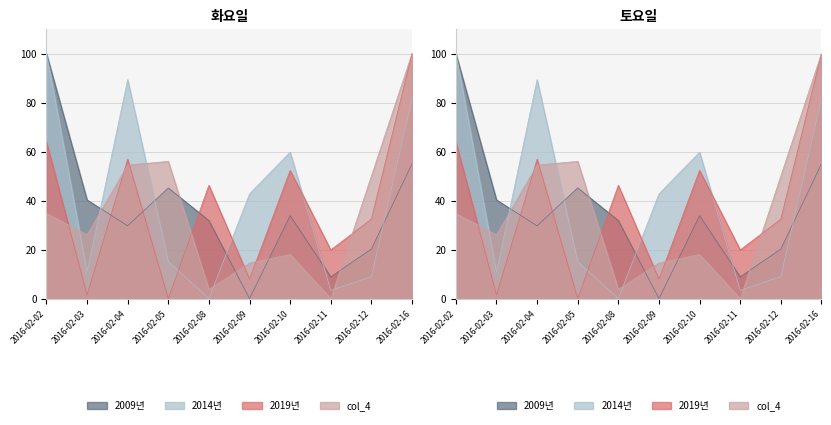

Is it true that col_2 equals 3.4 at 2016-02-11?

True